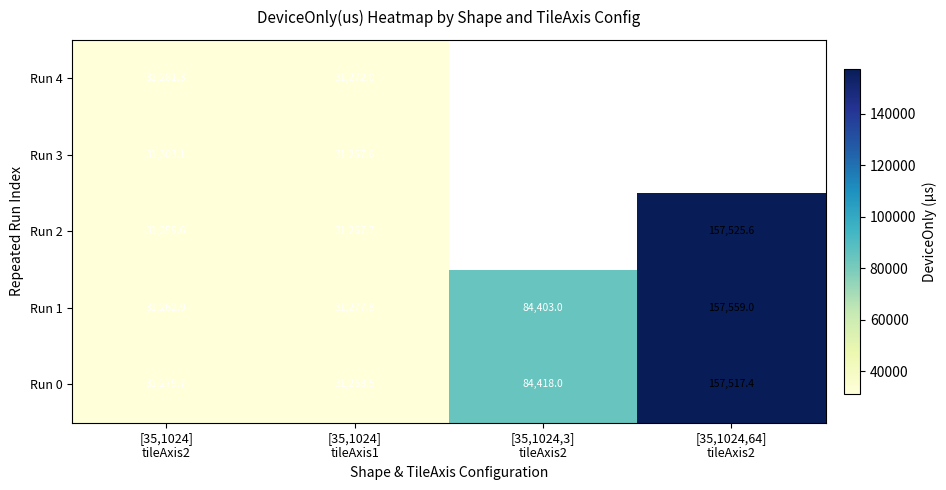

How many distinct data groups are displayed?

5